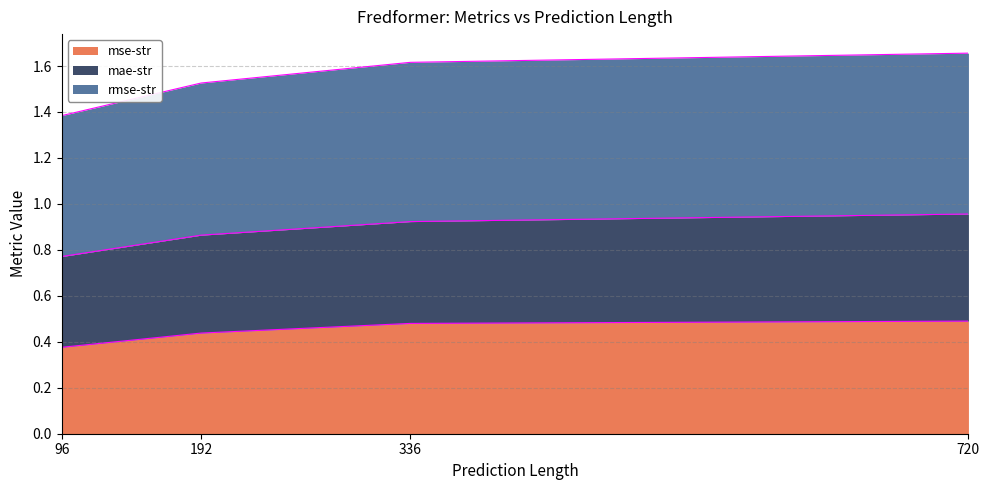

Is it true that mse-str equals 0.2 at 720?

False